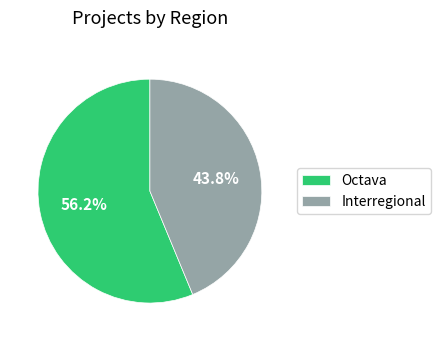

How many segments does this pie chart have?

2